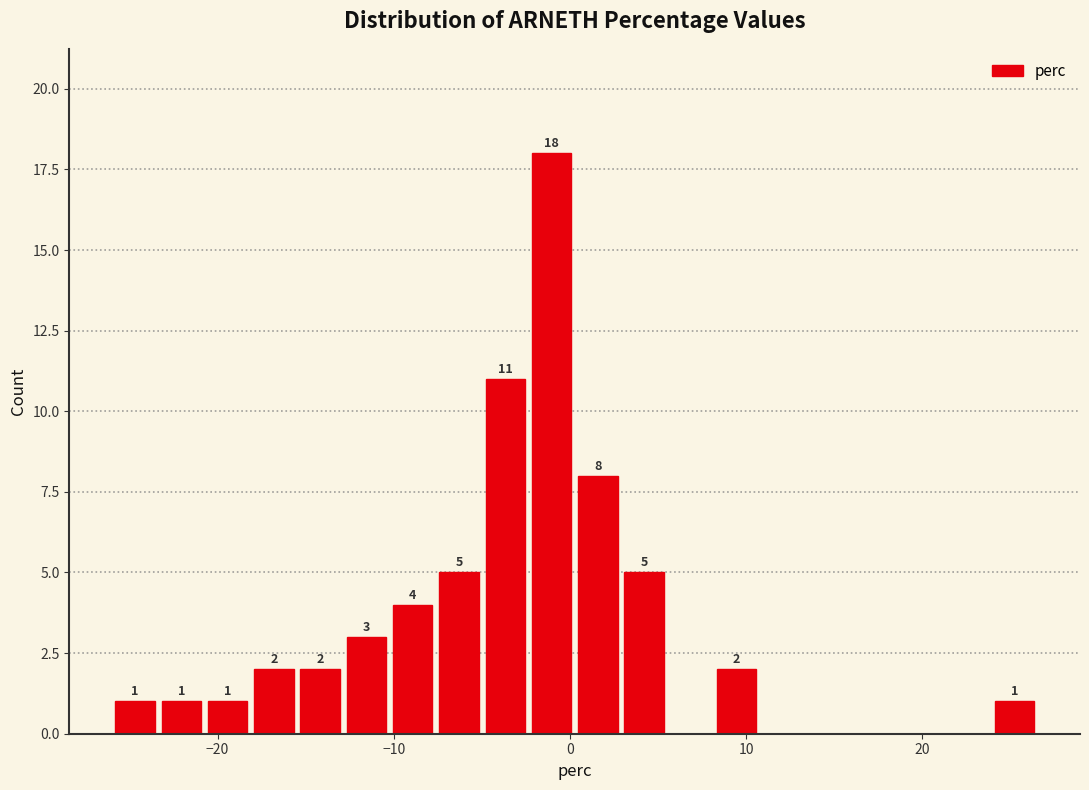

Around what value on the x-axis is the tallest bar? Give the approximate position of its centre, as read against the axis.

-1